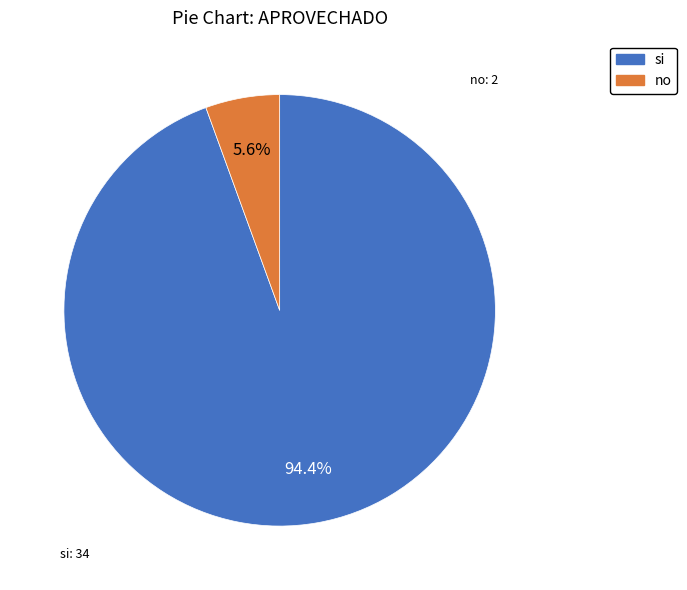

What percentage is the si slice, to the nearest percent?

94%